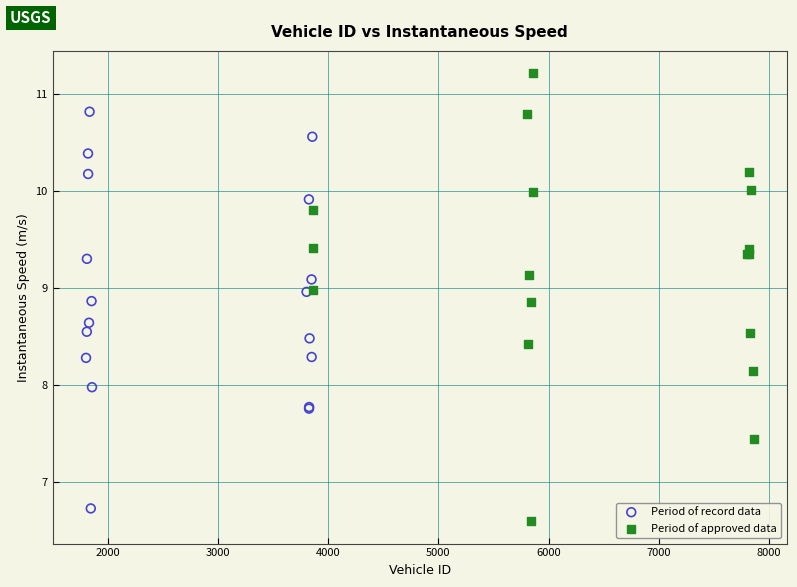

What are all the series names shown in the legend?

Period of record data, Period of approved data